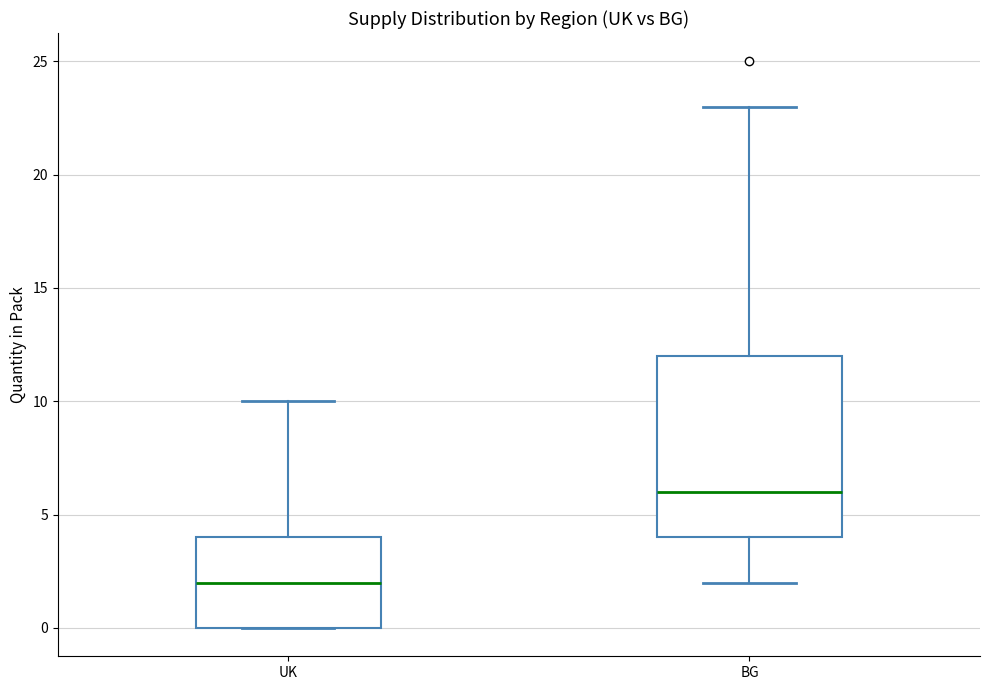

Where does the upper whisker of the box for UK end on the y-axis? The values are not printed on the chart, so give them approximately, as read against the axis.

10